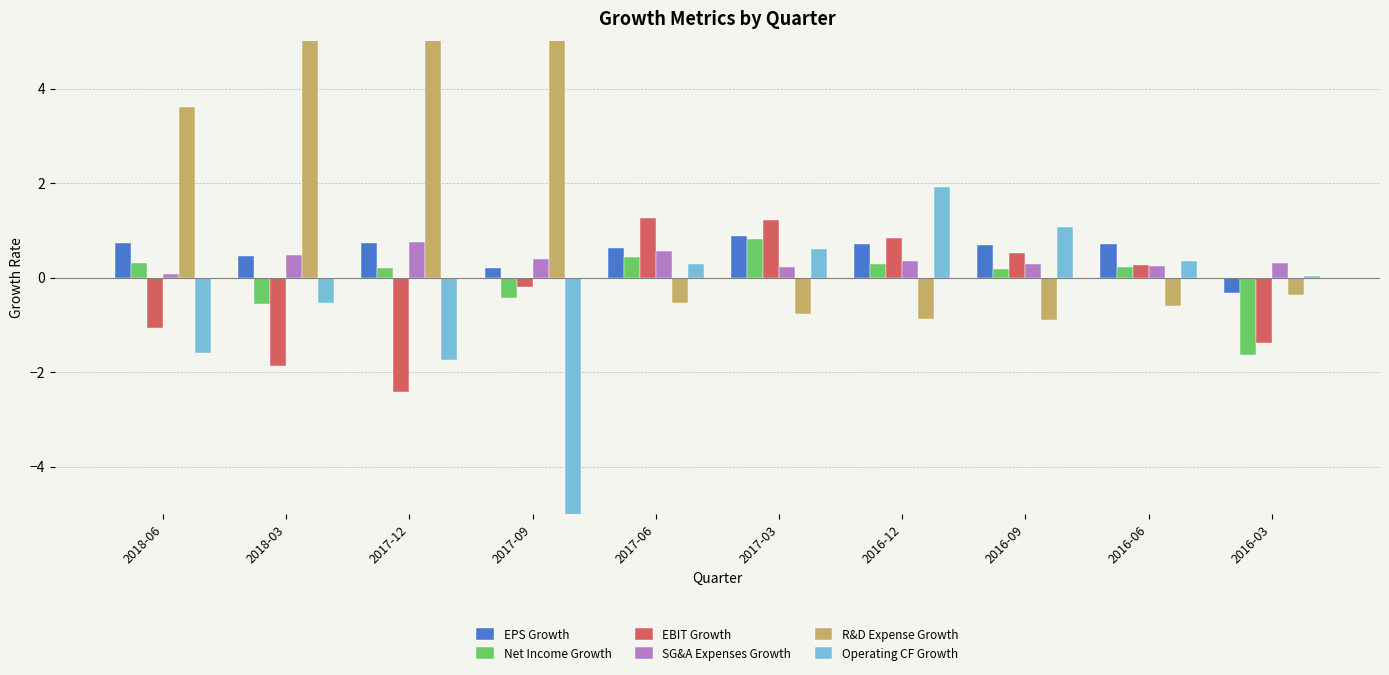

Which has a higher value, 2018-06 or 2017-03?

2017-03